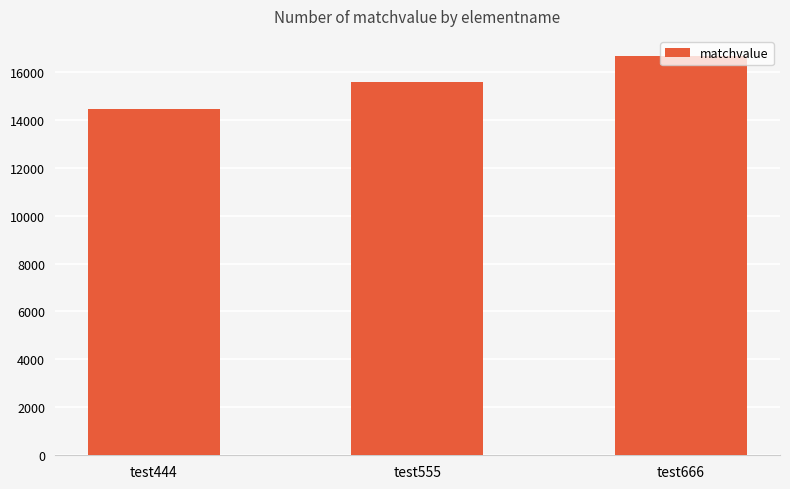

Is it true that the value at test555 is 23427?

False